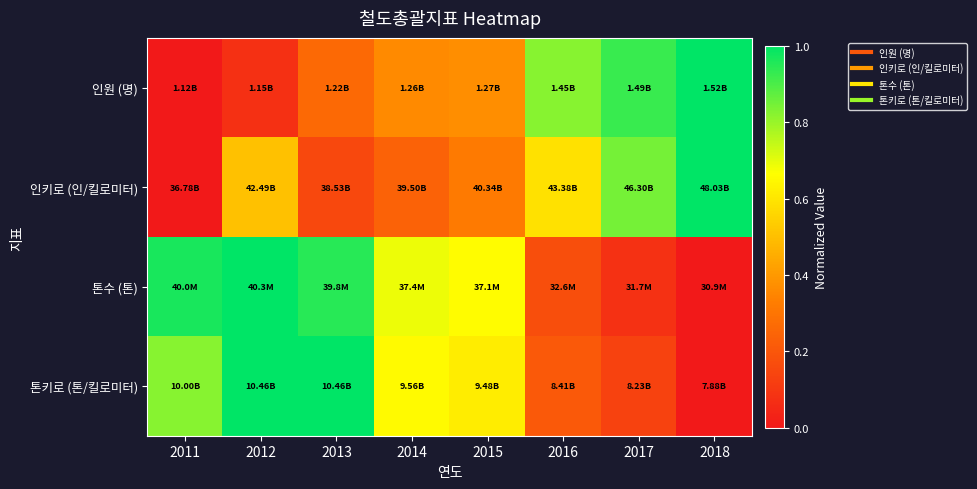

At which category is the sum across all series the highest?

2012